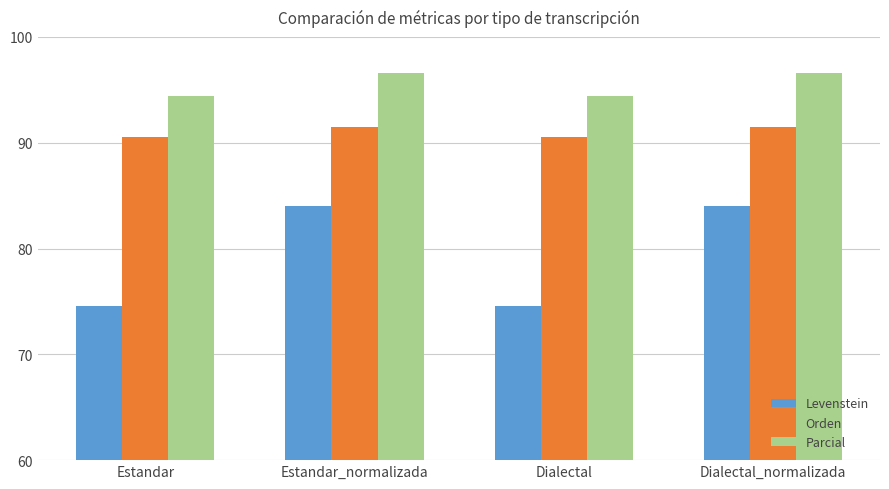

At how many categories does at least one series exceed 94?

4